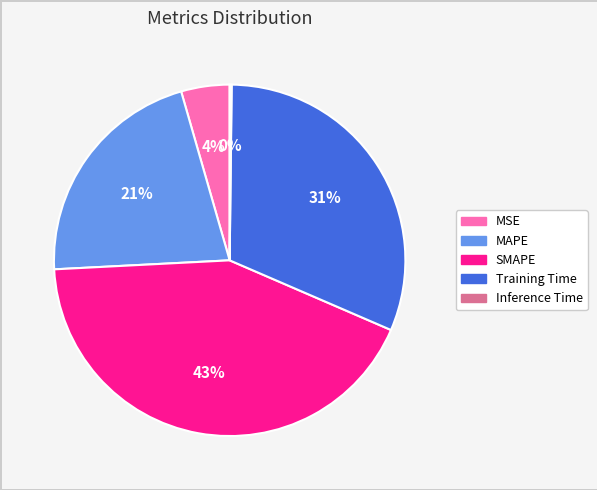

Which has a higher value, Training Time or SMAPE?

SMAPE